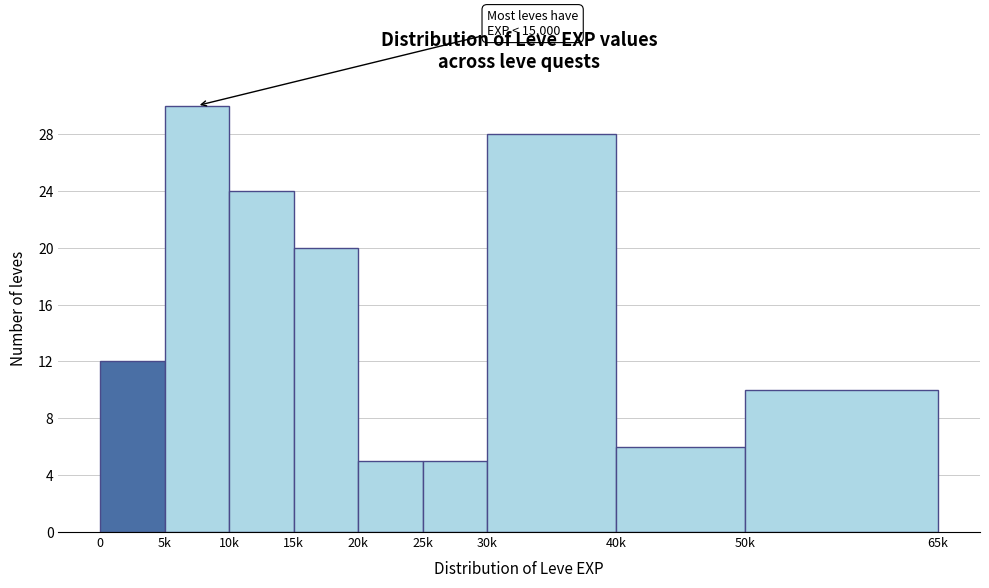

Reading left to right, what are all the values shown in this chart?

0=12	5k=30	10k=24	15k=20	20k=5	25k=5	30k=28	40k=6	50k=10